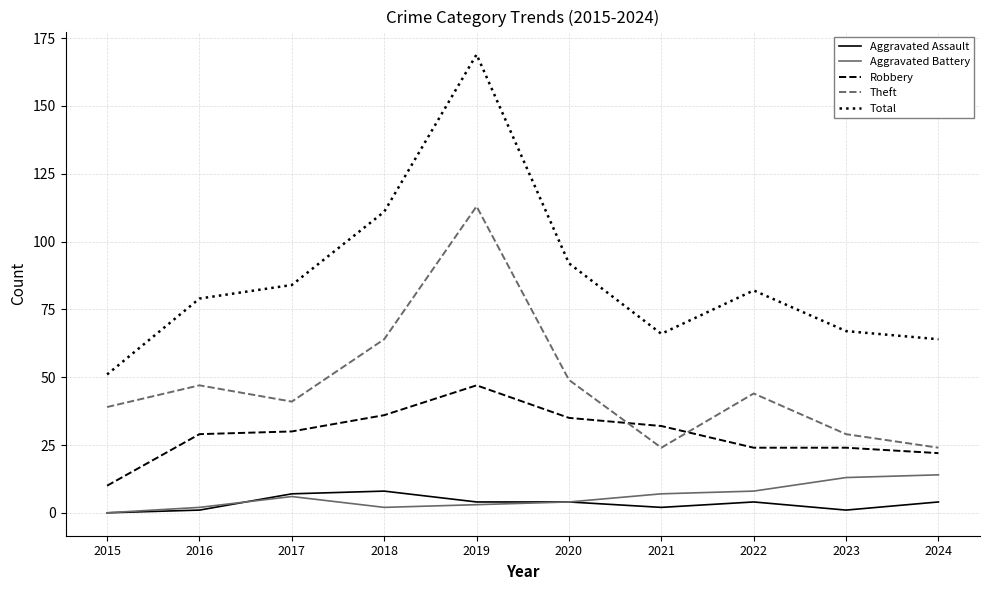

How many values in the Theft series are below 44?

5